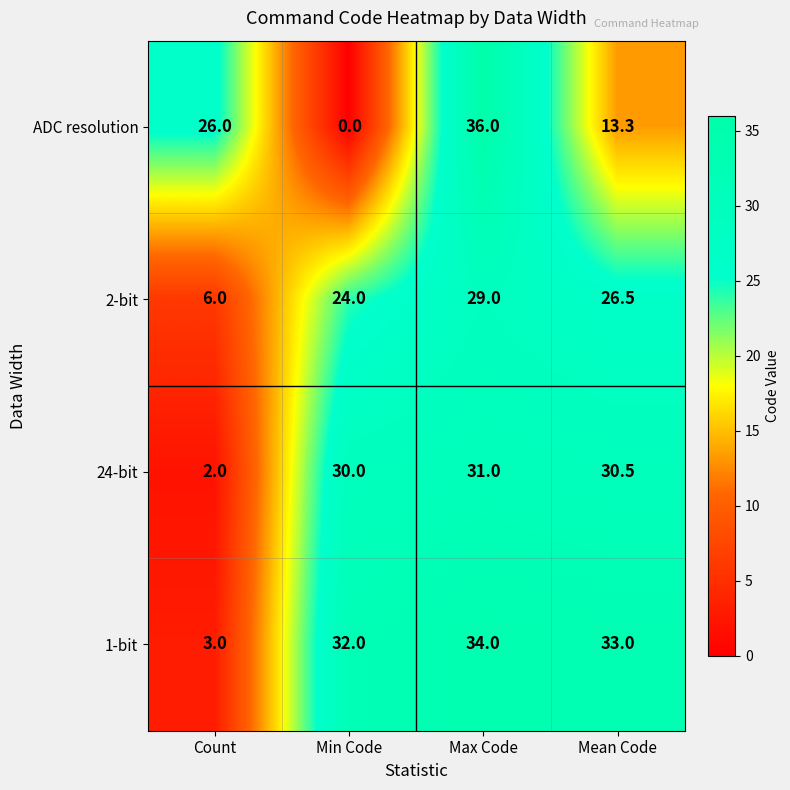

Where is 2-bit nearest to the value 17?

Min Code